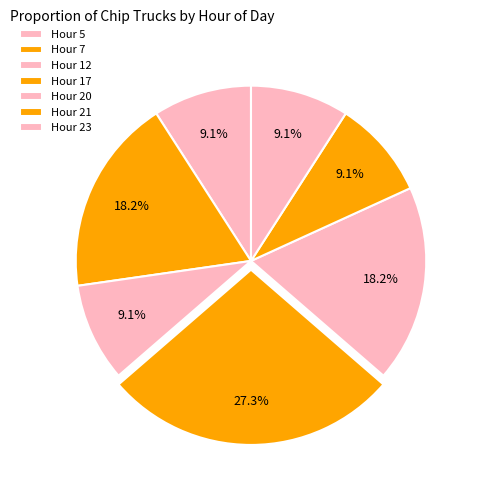

To the nearest percent, what is the average slice percentage?

14%